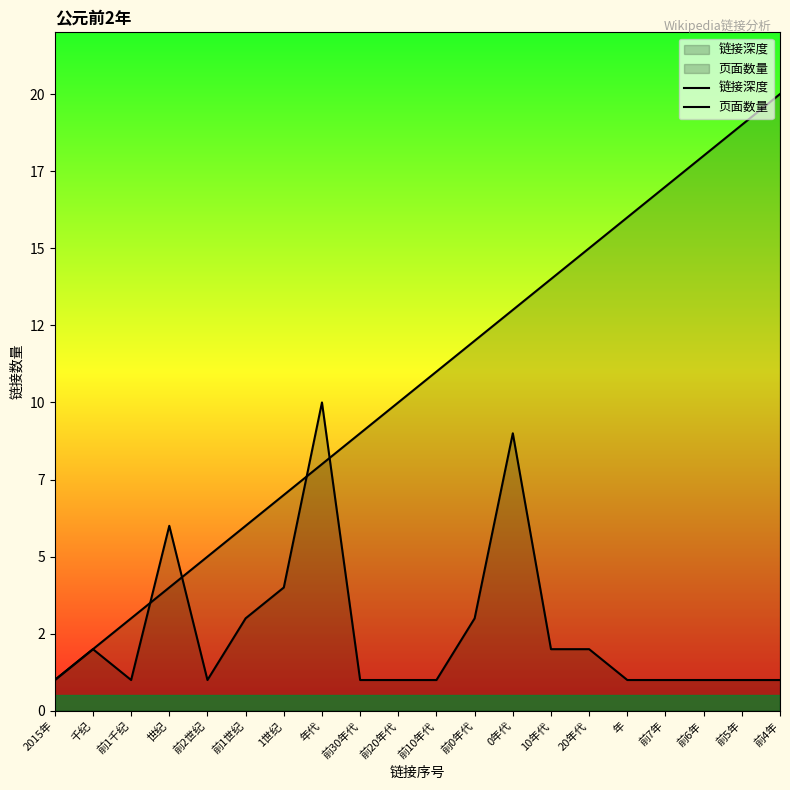

What position from the right is 前20年代?

11